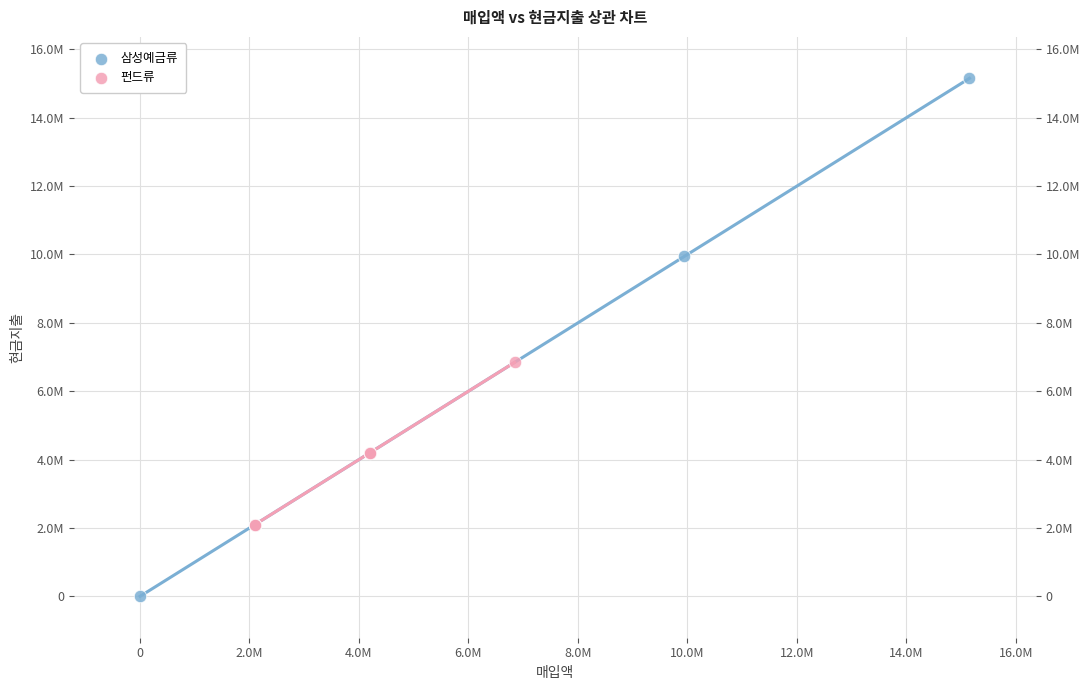

Which series has the widest spread of Y values?

삼성예금류